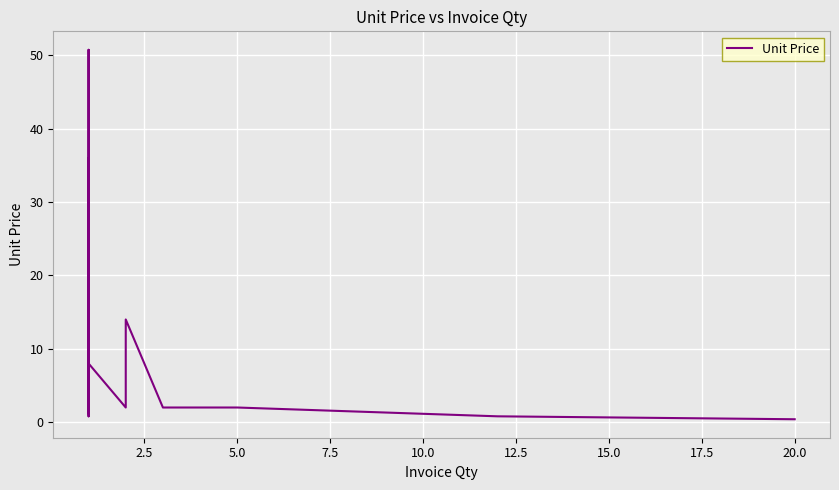

How many values exceed 4?

16